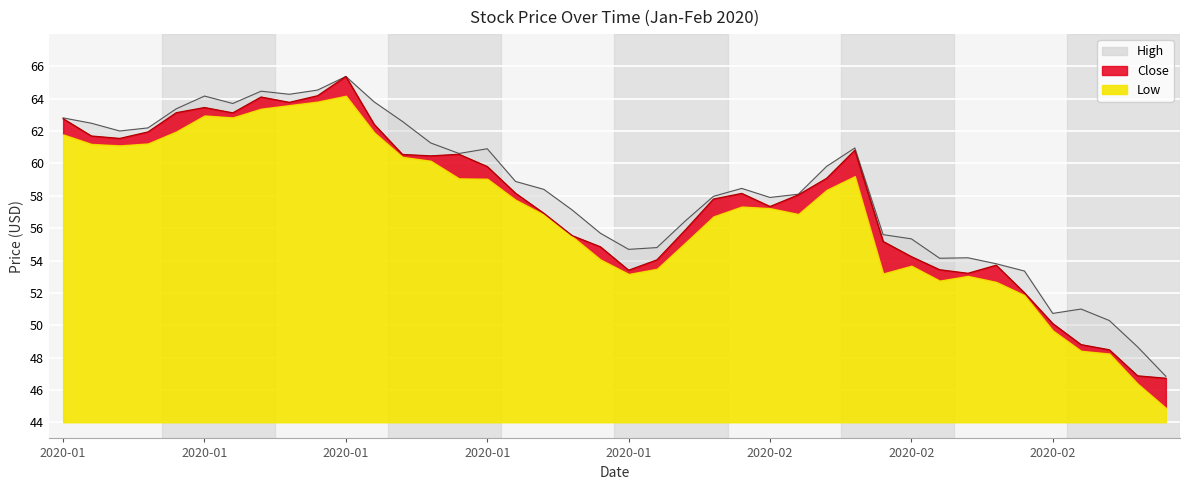

True or false: High has a value of 87.4 at 2020-02-20.

False